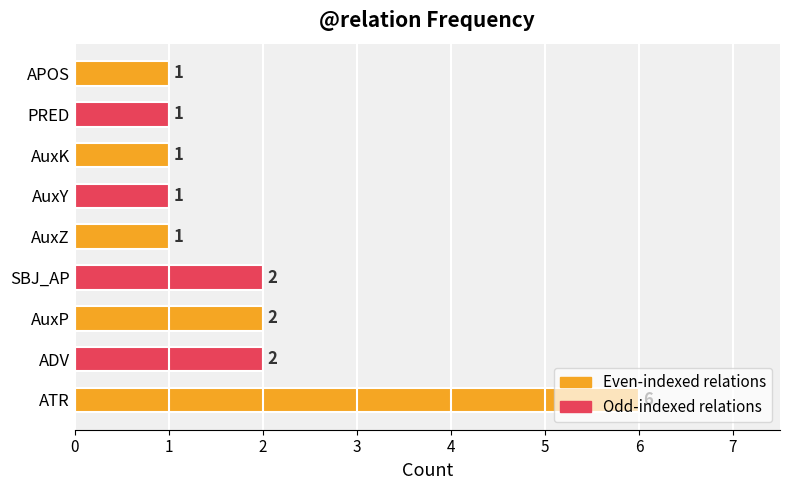

How many values are between 1 and 2?

8